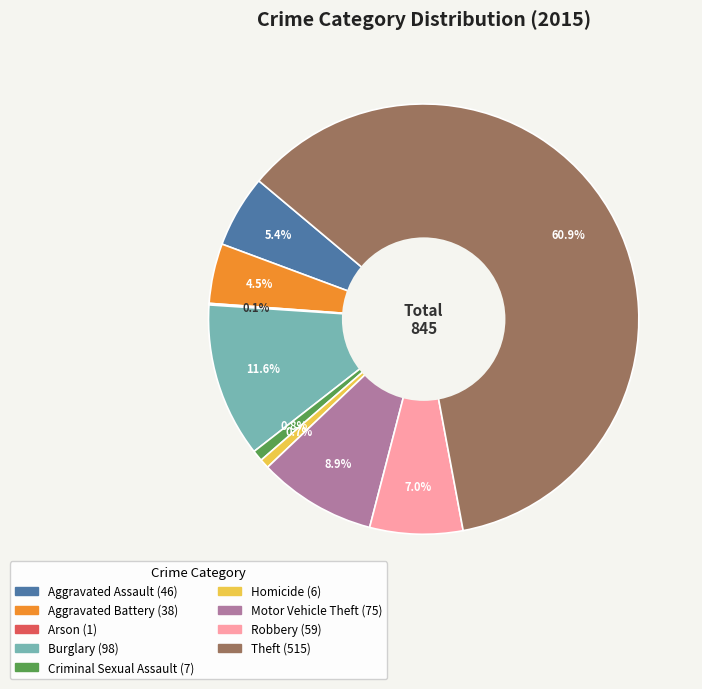

Is Theft the majority of the pie?

Yes